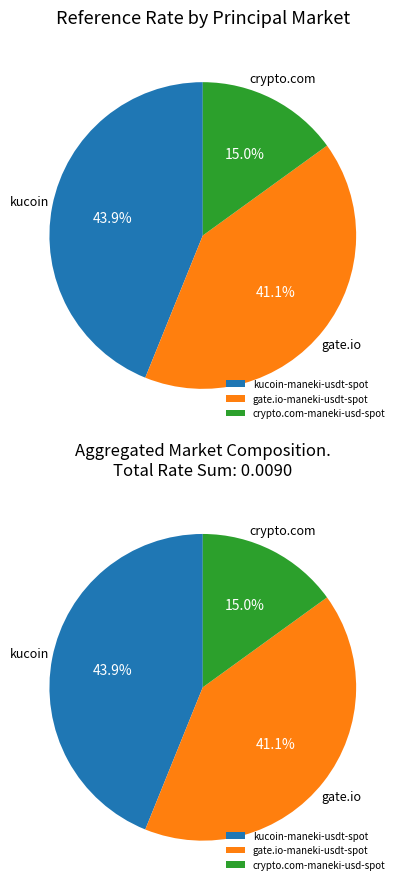

Between kucoin-maneki-usdt-spot and gate.io-maneki-usdt-spot, which is larger?

kucoin-maneki-usdt-spot